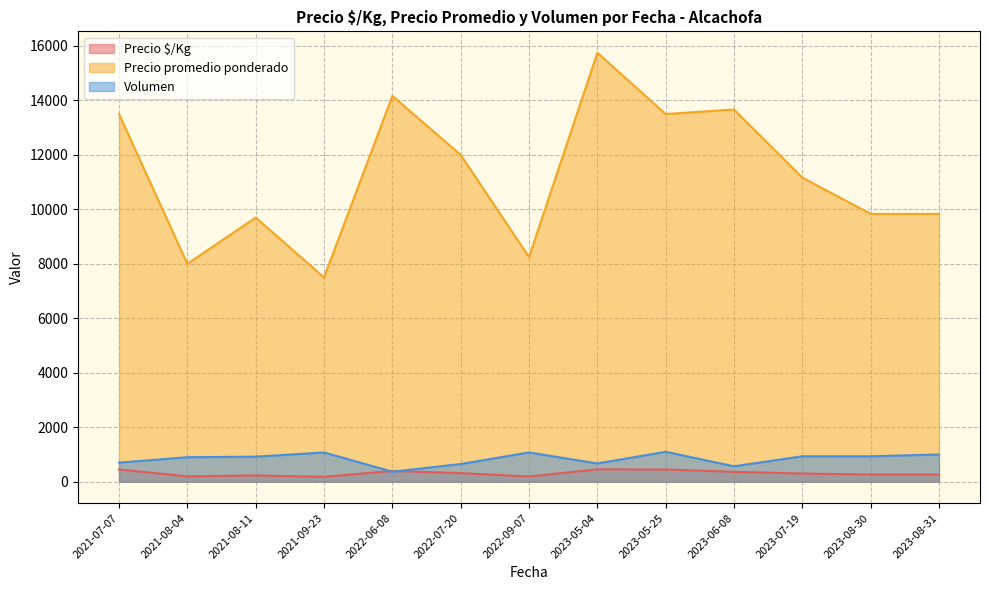

Does the chart display data point markers on the line(s)?

No